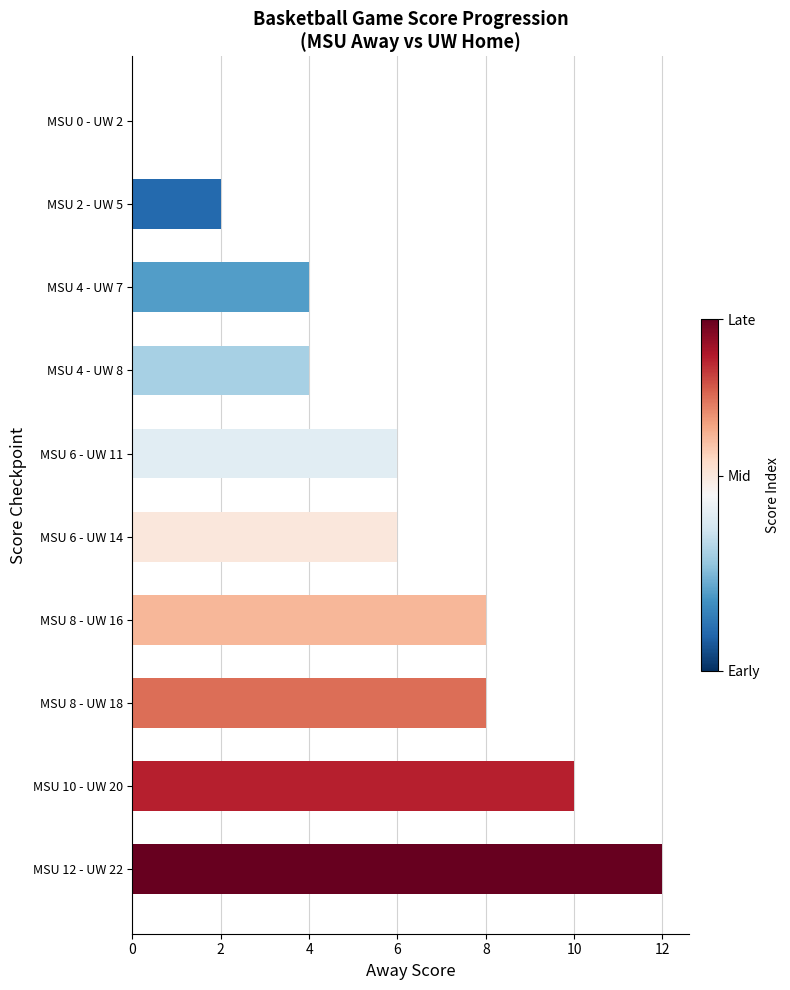

The value at MSU 10 - UW 20 is 4. True or false?

False